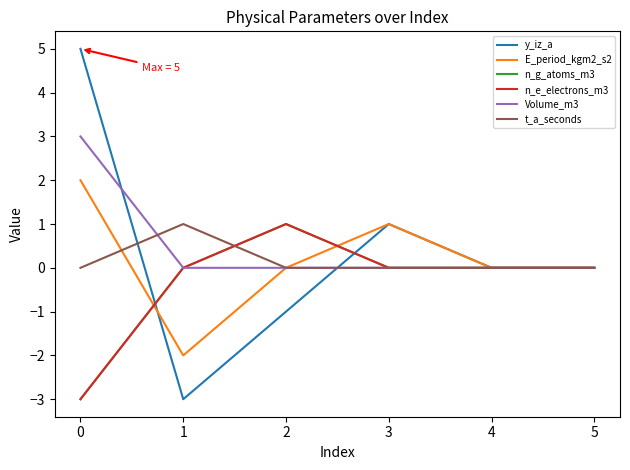

After their last crossing, which series has the higher values: y_iz_a or n_g_atoms_m3?

y_iz_a